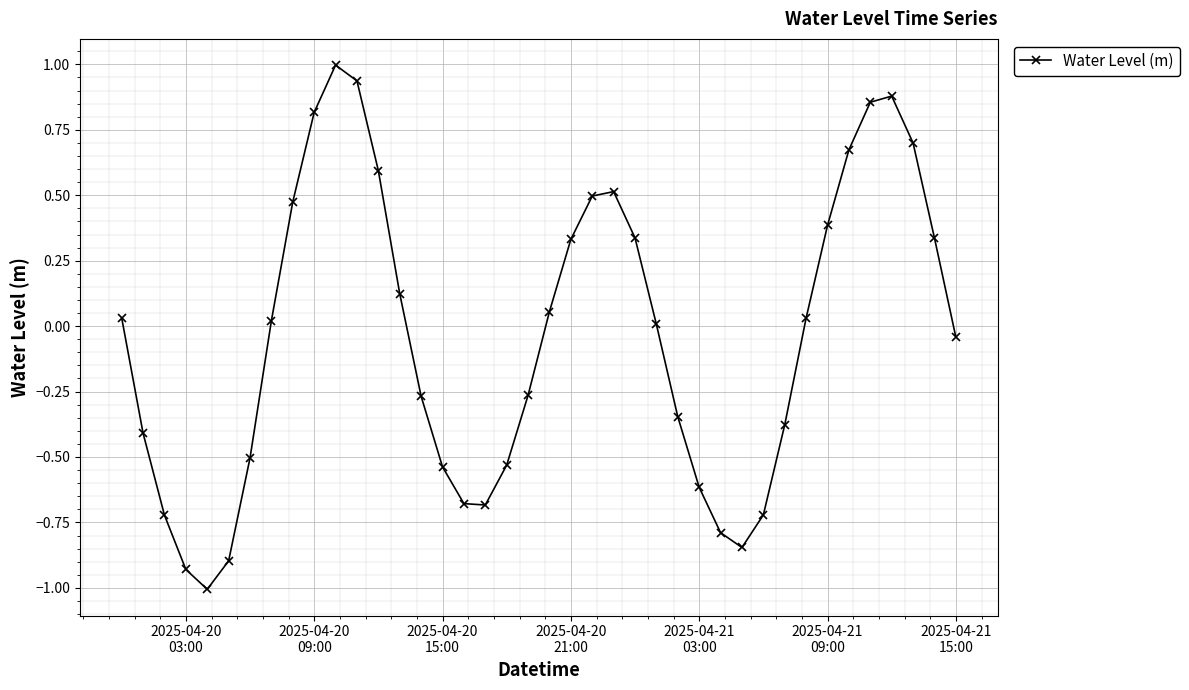

What is the sum of all values?

-1.6